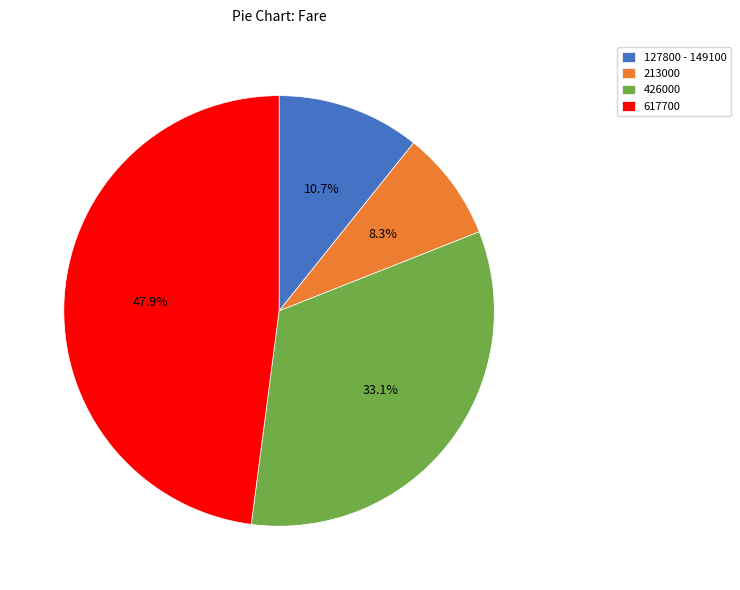

What is the ratio of the value at 617700 to the value at 127800 - 149100?

4.5